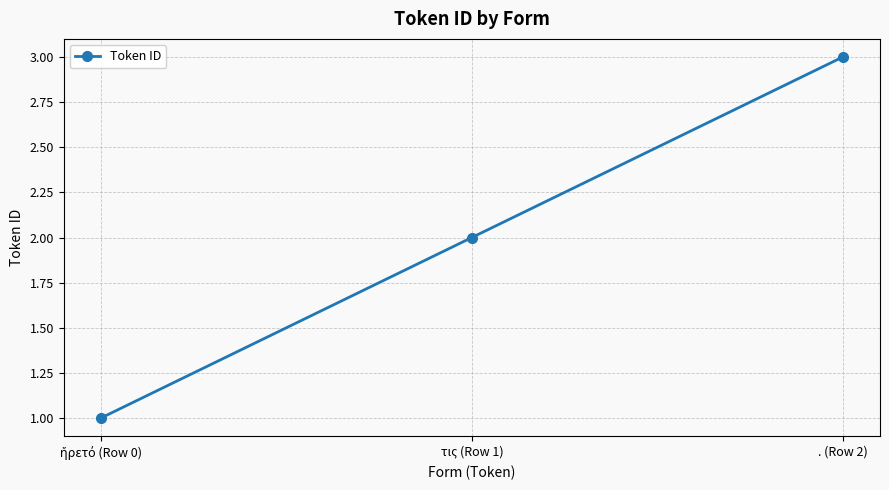

What is the maximum value shown in the chart?

3